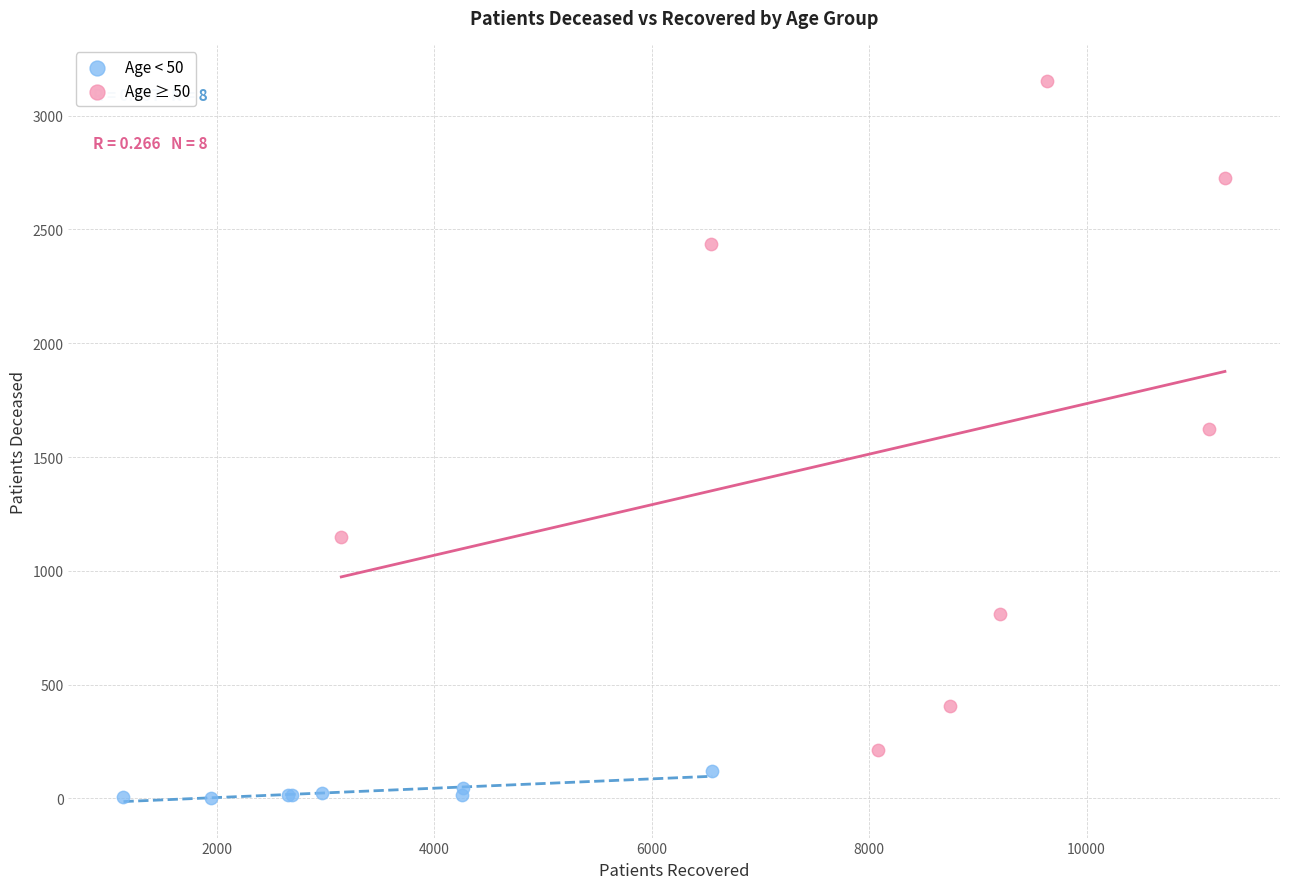

Which series has the largest Y range (max minus min)?

Age ≥ 50